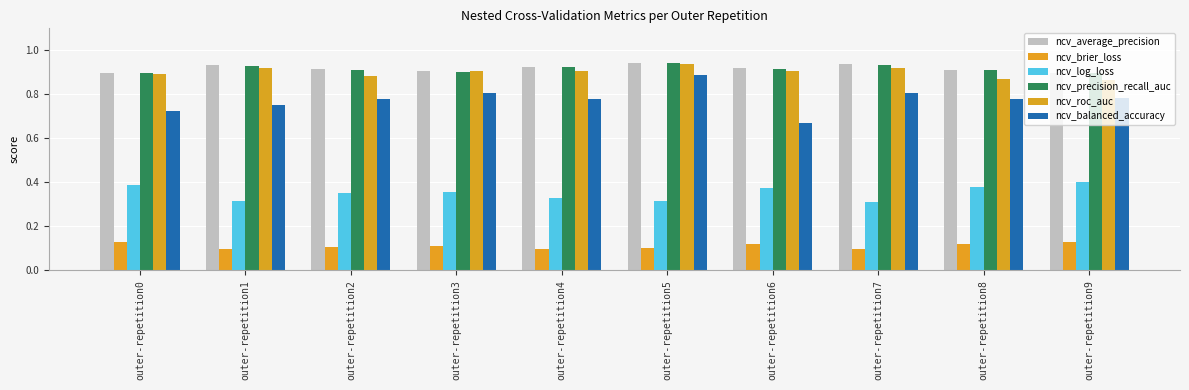

The ncv_log_loss series shows 0.4 at outer-repetition9. True or false?

True